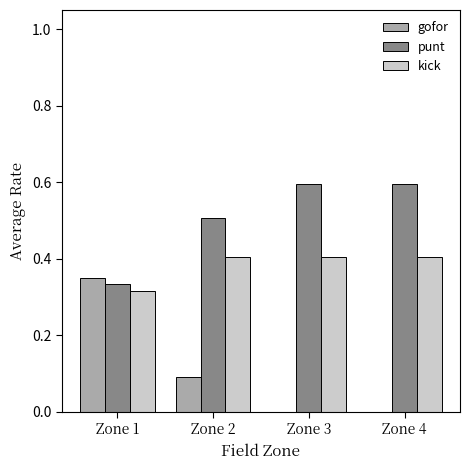

What is the greatest value displayed?

0.6